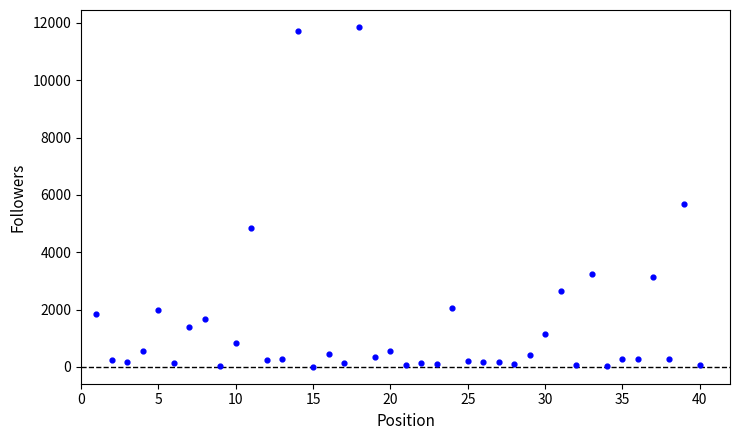

What is the range of X values (max minus min)?

39